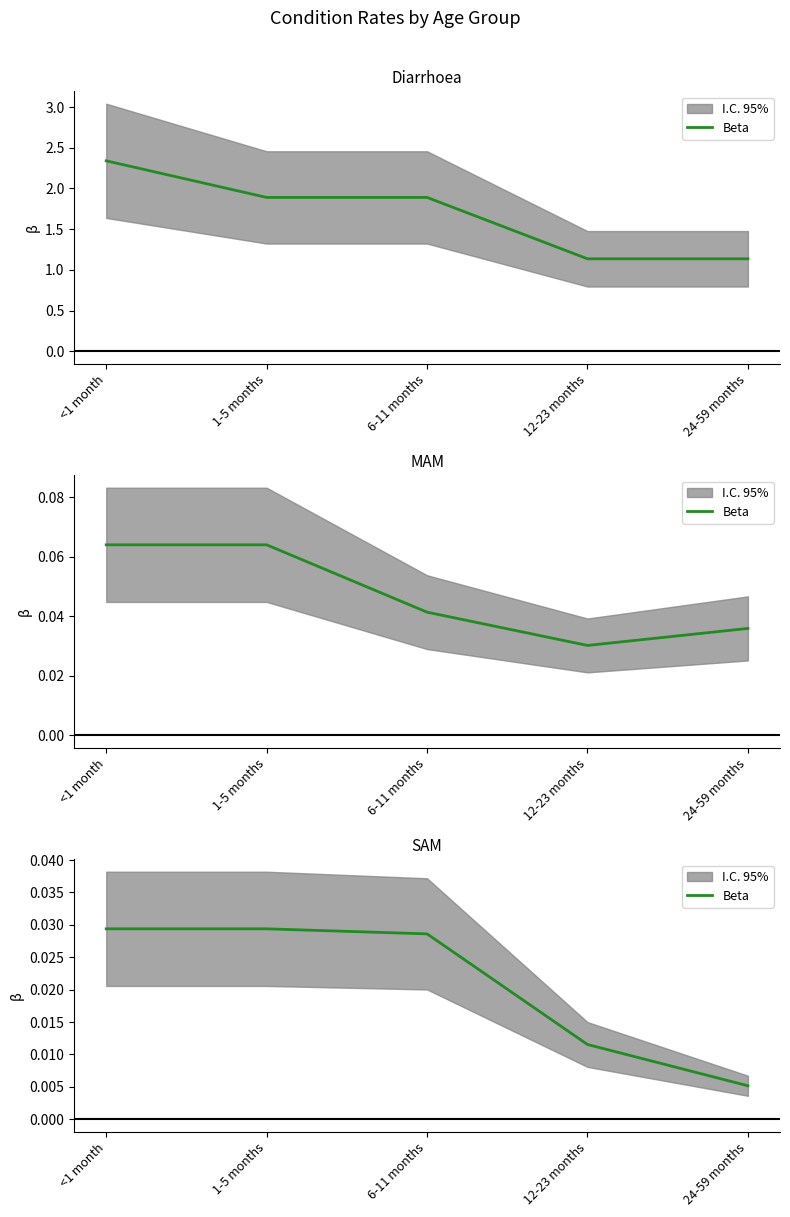

List the labels in order of value, largest first.

<1 month, 1-5 months, 6-11 months, 12-23 months, 24-59 months